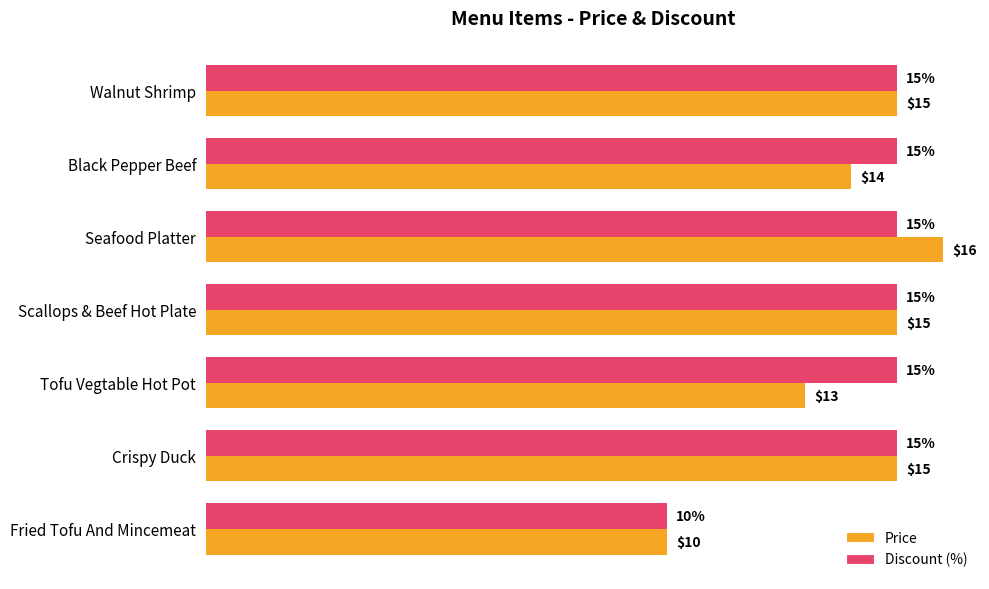

Rank the series by their maximum value, from lowest to highest.

Discount (%), Price